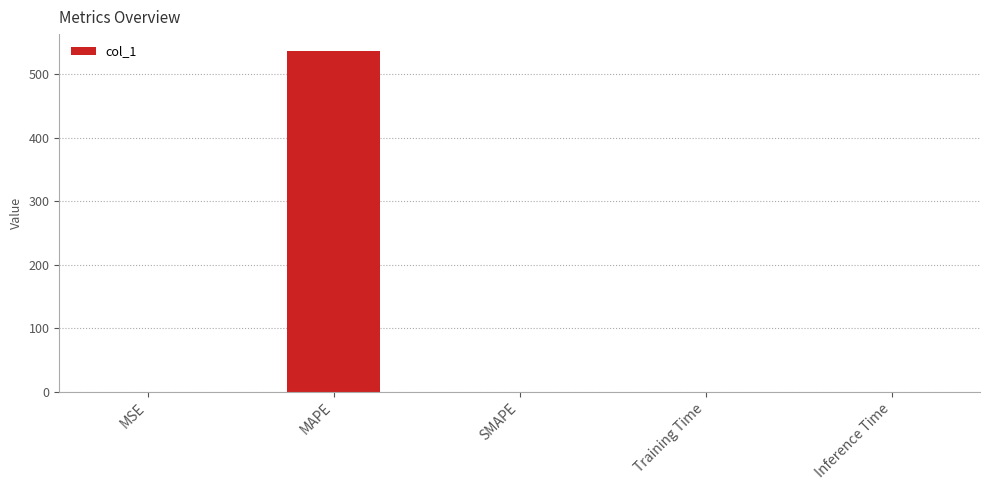

How many distinct data groups are displayed?

1